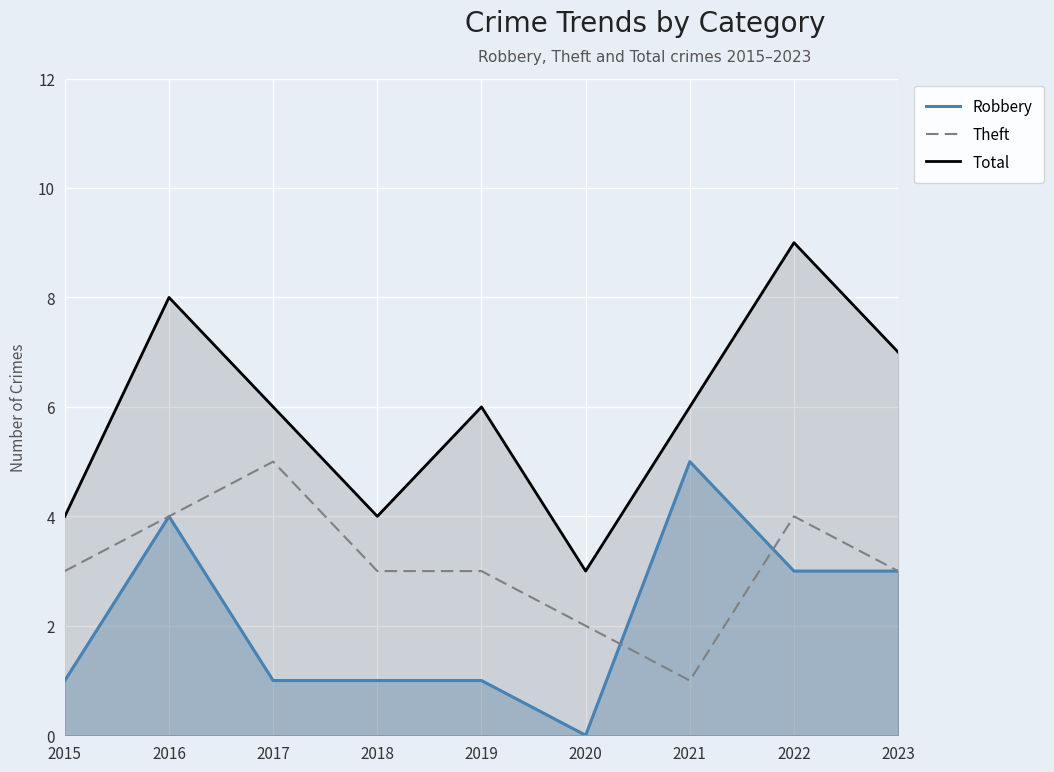

True or false: Total and Robbery intersect in this chart.

False